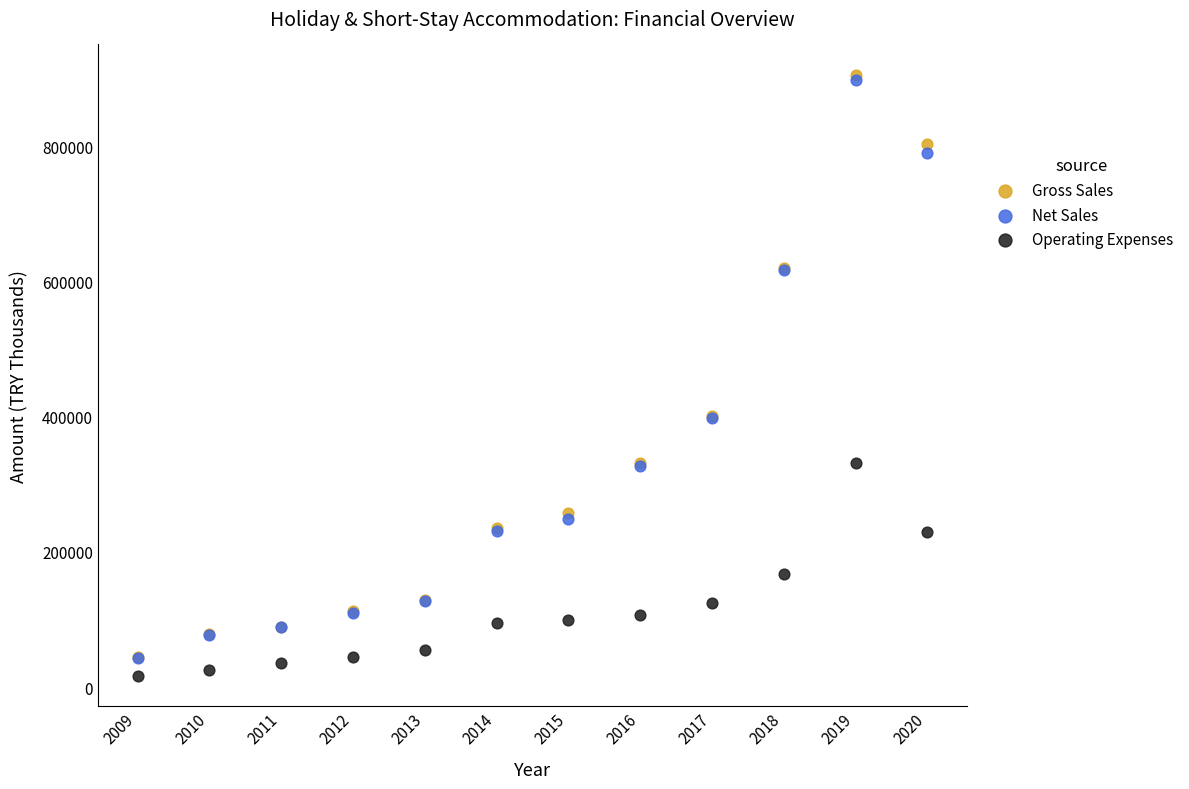

What are all the series names shown in the legend?

Gross Sales, Net Sales, Operating Expenses